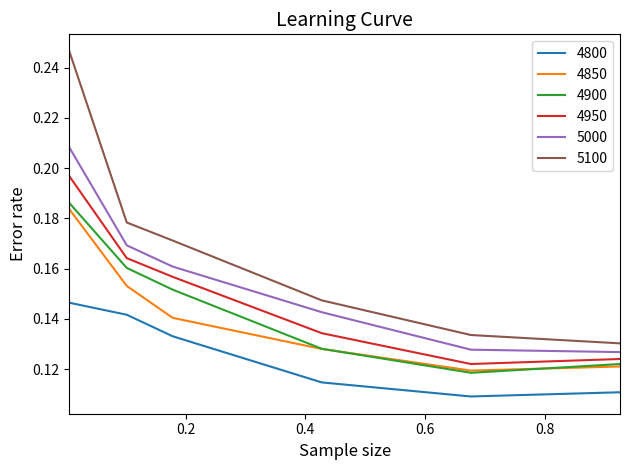

True or false: 5000 and 4950 cross at least once.

False